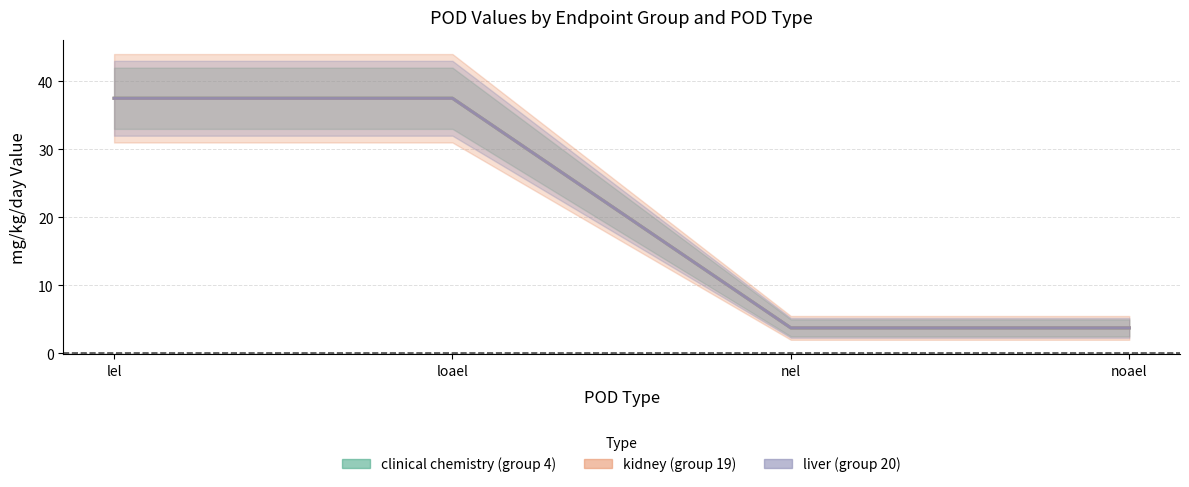

What is the difference between the maximum and minimum values in the clinical chemistry series?

33.8